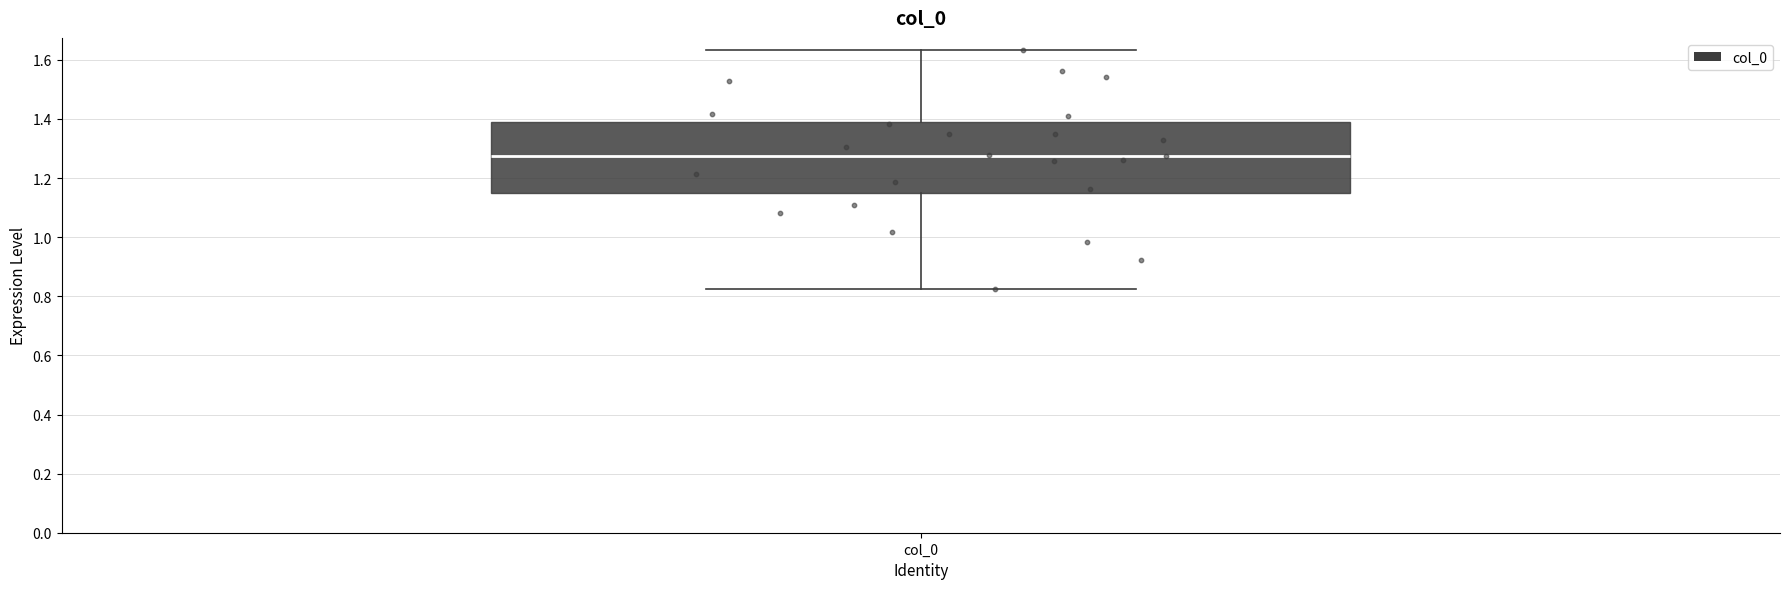

Transcribe this box plot: give where the median line is, the range the box spans, and where the two whiskers end, as read against the y-axis. The values are not printed on the chart, so give them approximately, as read against the axis.

median 1.28, box 1.14 to 1.38, whiskers 0.82 to 1.64